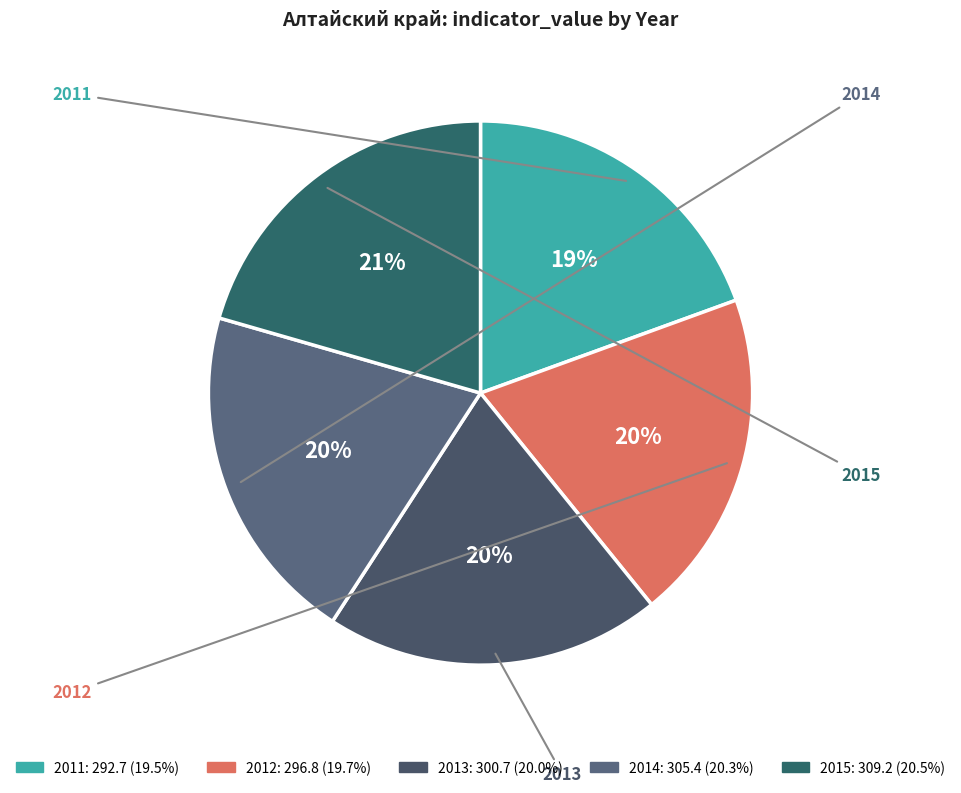

Does any single category account for the majority?

No